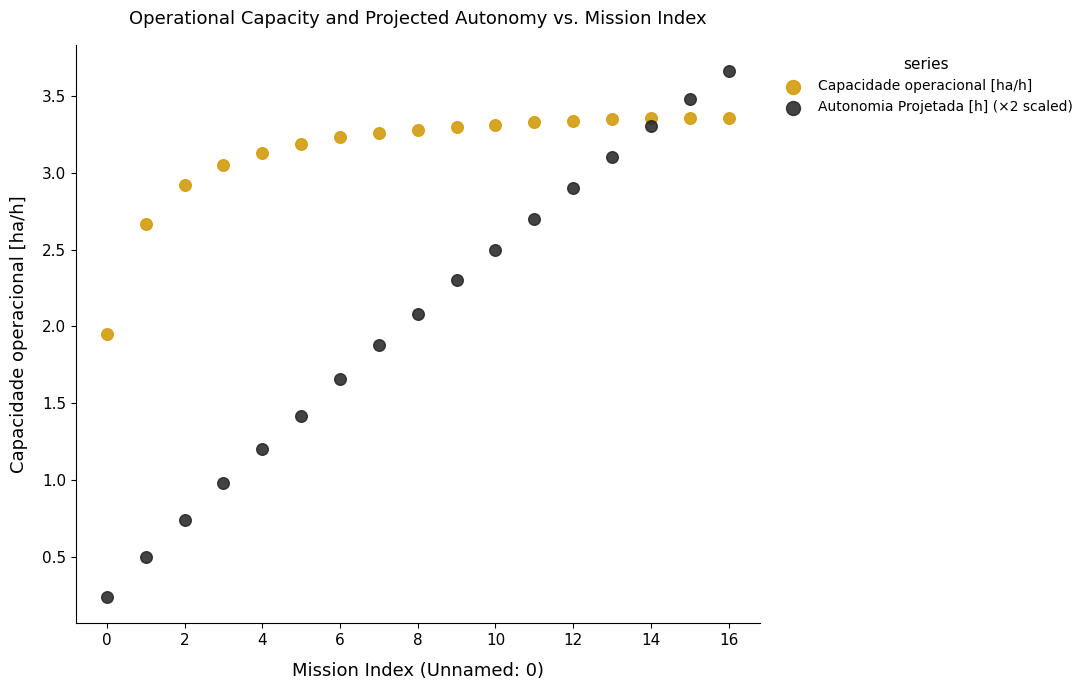

Which series has the widest spread of Y values?

Autonomia Projetada [h] (×2 scaled)